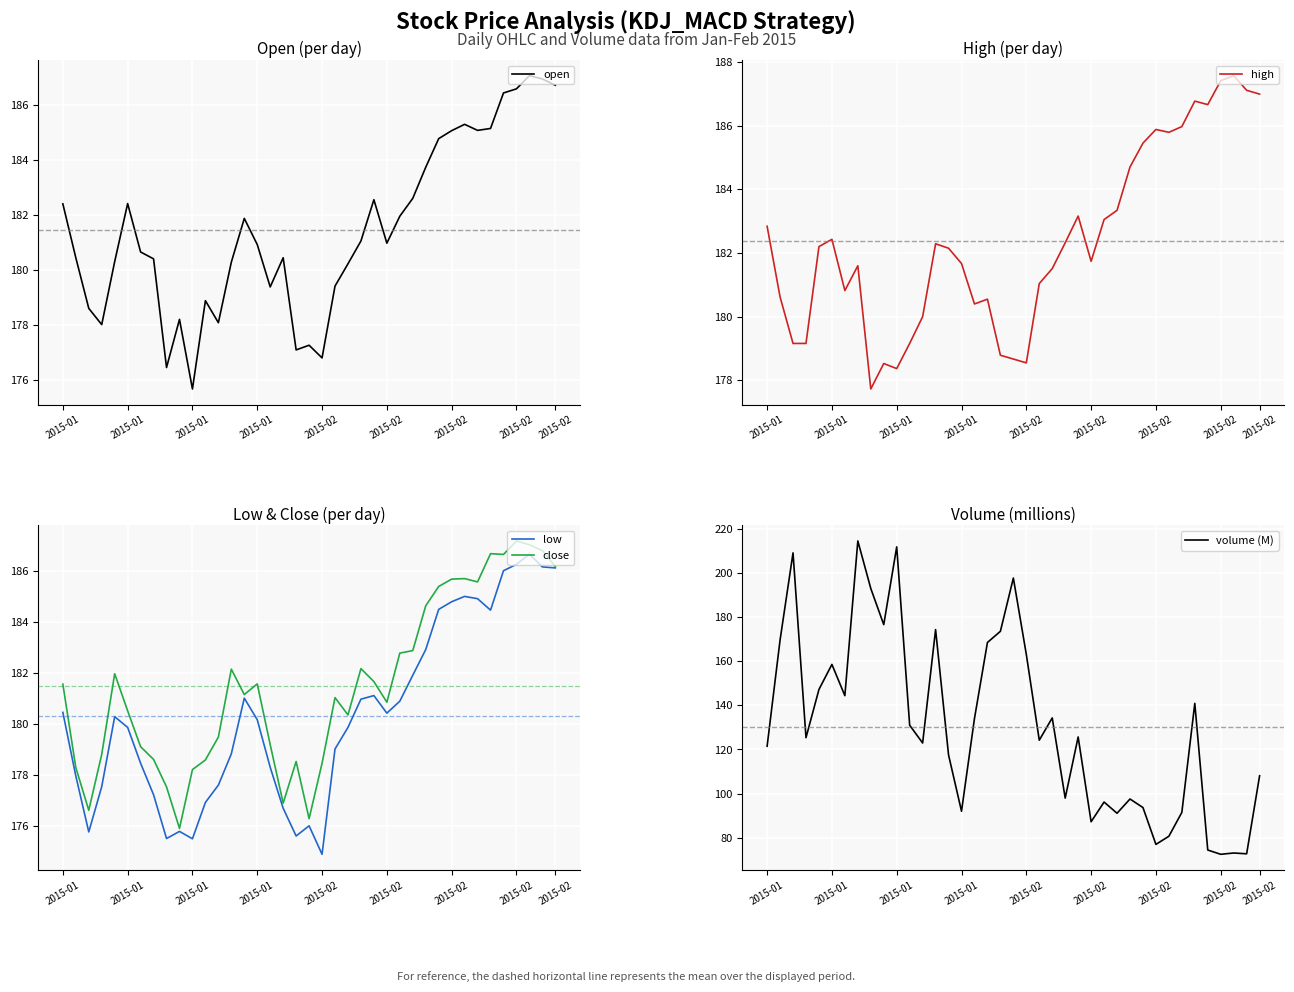

Which category has the lowest value in the open series?

2015-01